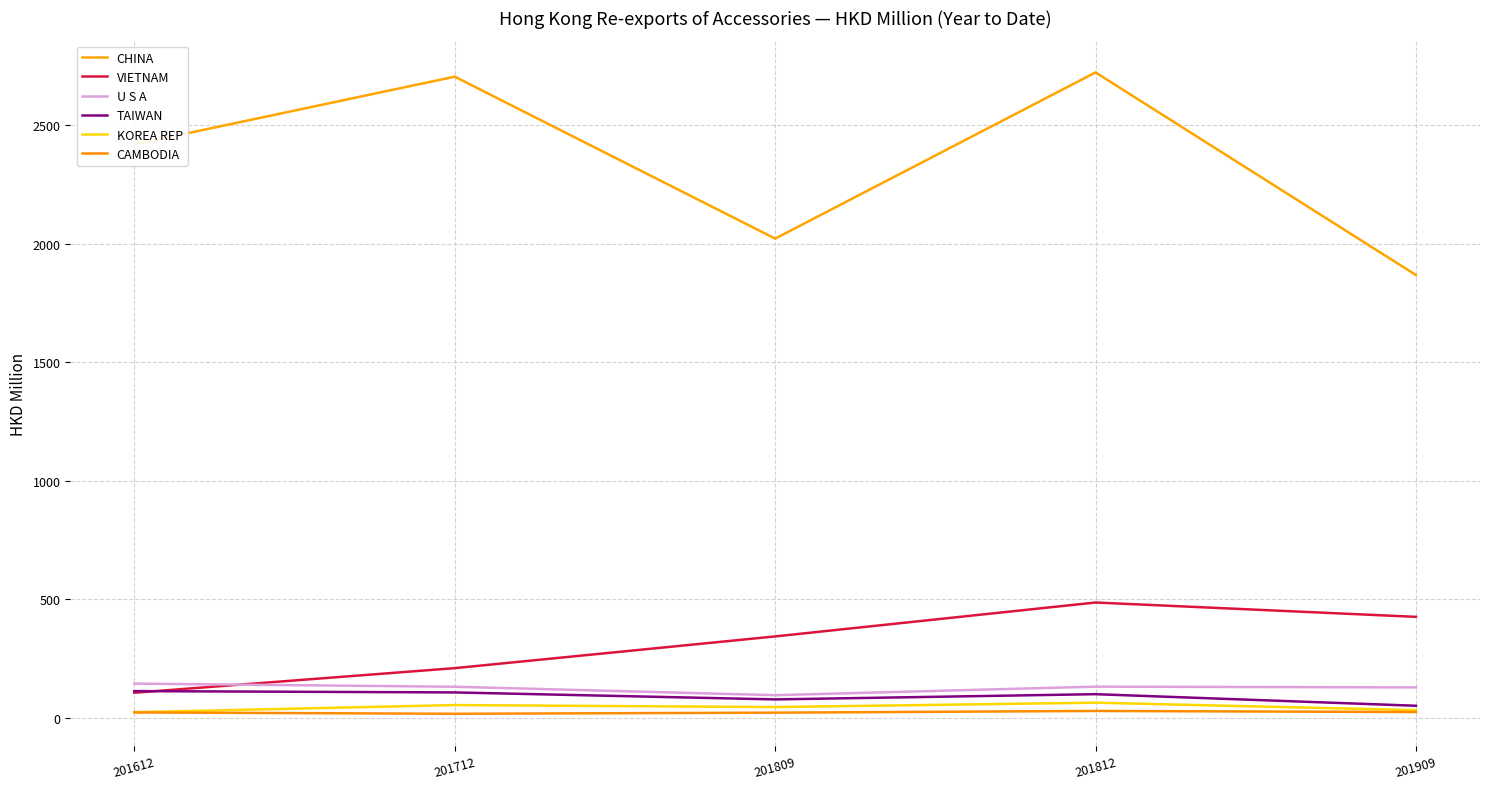

Reading right to left, transcribe all the data shown in this chart.

CHINA: 201909=1867.5	201812=2721.7	201809=2021.0	201712=2703.8	201612=2417.9
VIETNAM: 201909=426.2	201812=486.7	201809=343.7	201712=209.9	201612=106.2
U S A: 201909=128.7	201812=131.9	201809=95.9	201712=131.4	201612=144.7
TAIWAN: 201909=51.3	201812=100.1	201809=78.0	201712=107.5	201612=113.1
KOREA REP: 201909=32.7	201812=64.3	201809=45.8	201712=54.2	201612=24.1
CAMBODIA: 201909=24.8	201812=29.4	201809=22.2	201712=17.5	201612=23.2